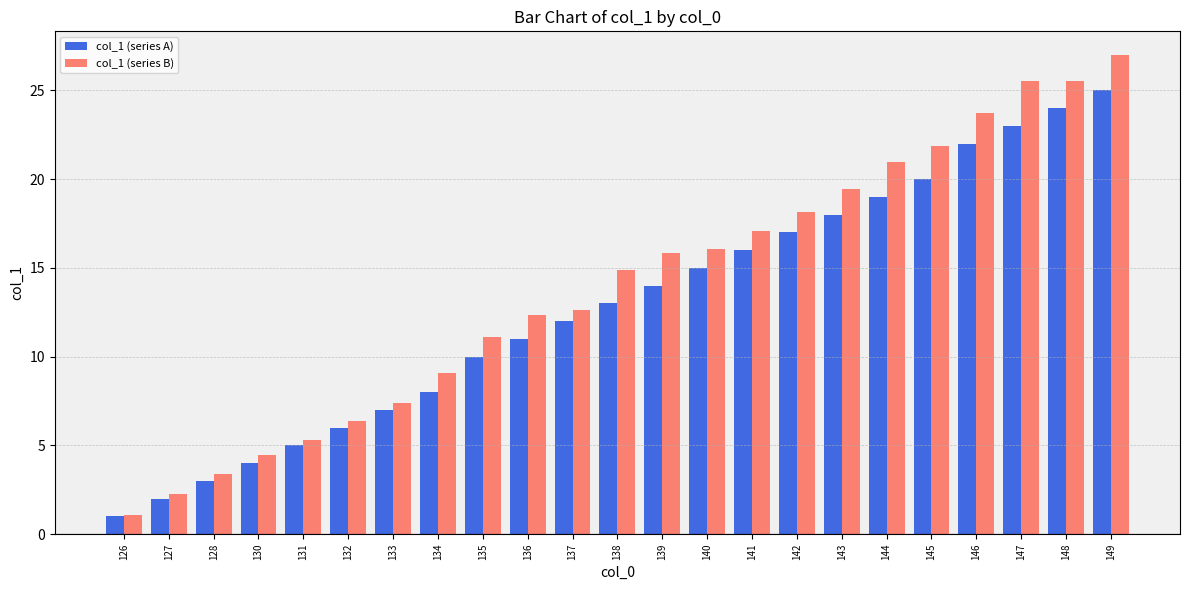

Which series has the largest total across all categories?

col_1 (series B)